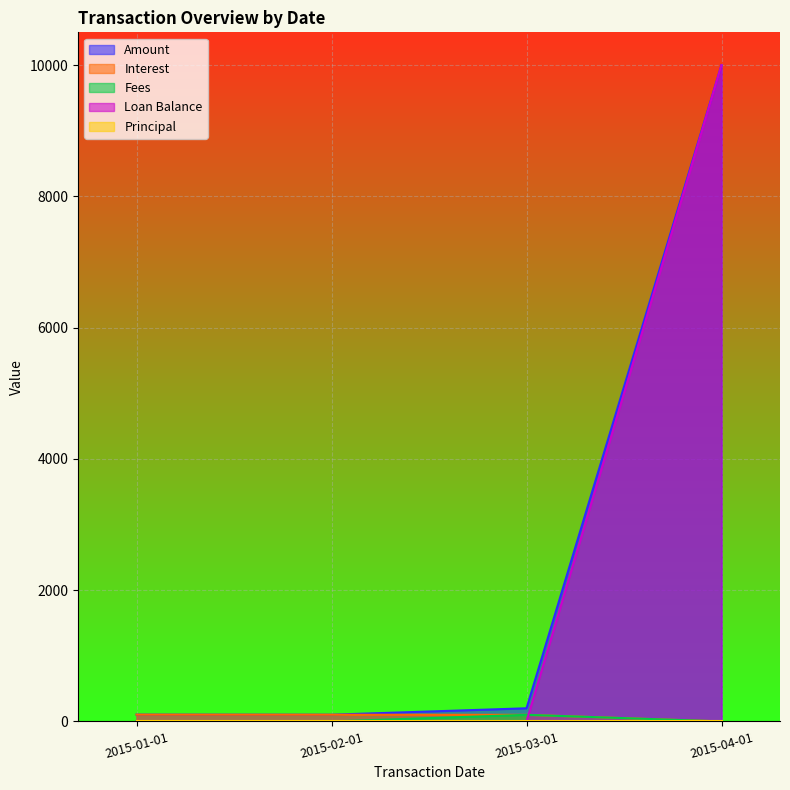

What is the label of the 1st point from the left?

2015-01-01